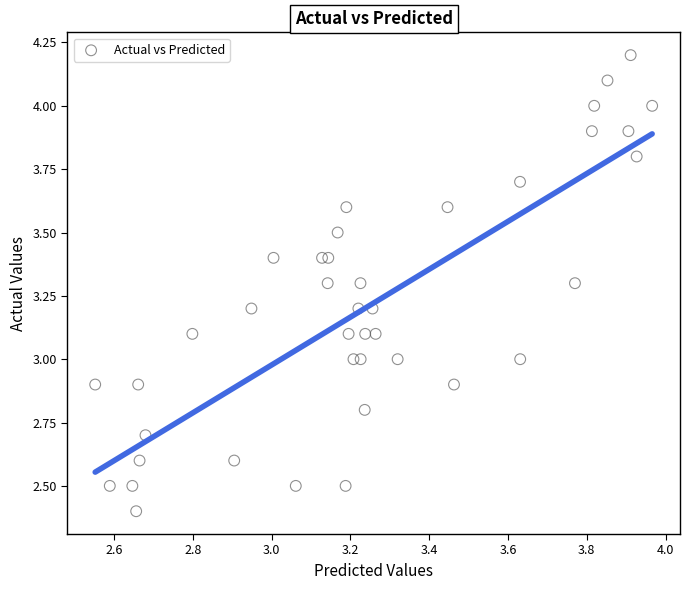

What is the range of Y values (max minus min)?

1.8